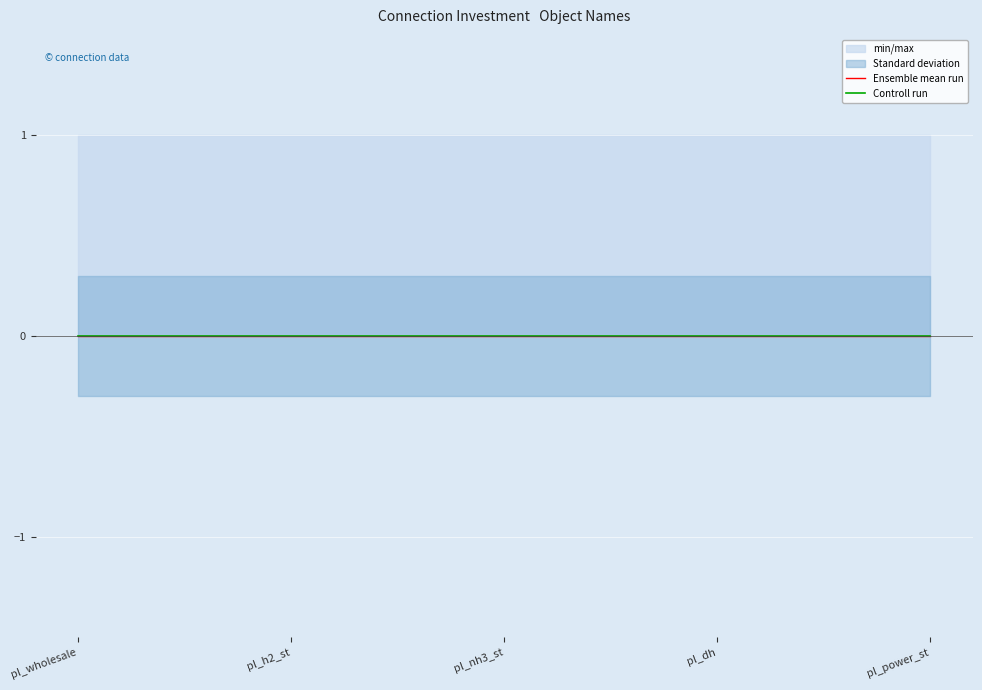

What is the label of the 2nd point from the right?

pl_dh